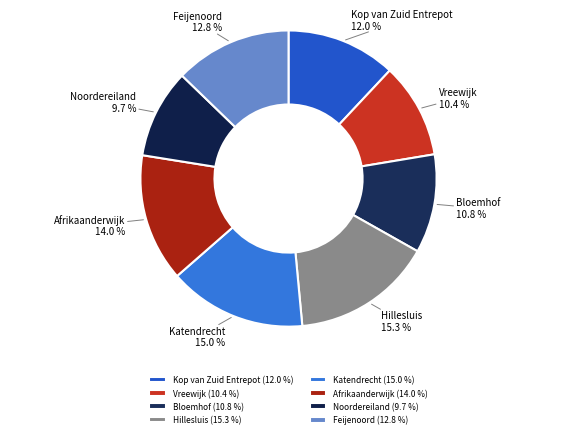

How many slices are in this pie chart?

8